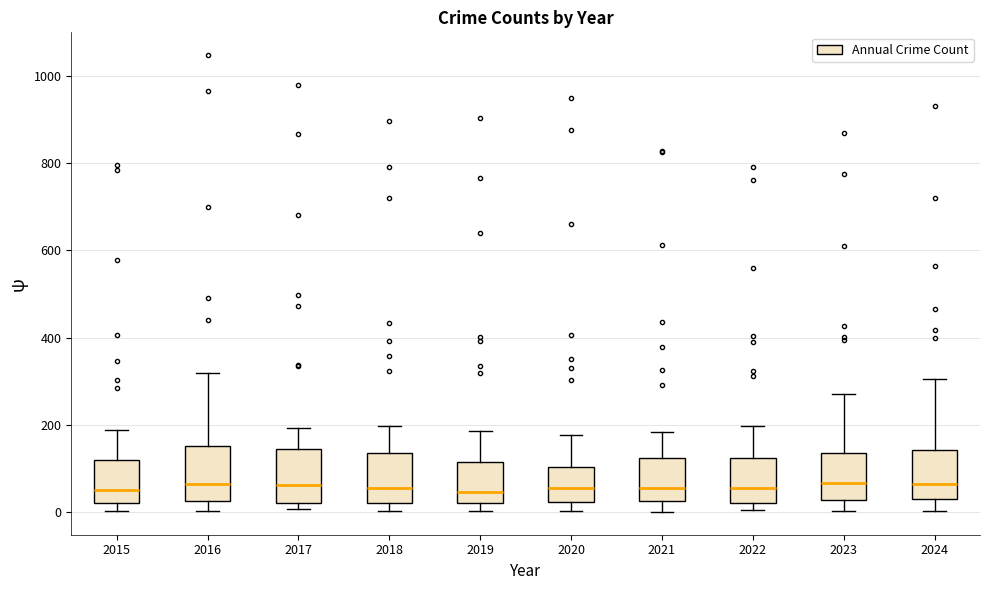

Reading left to right, read every box against the y-axis: the position of its median line, the range the box covers, and the ends of its whiskers. The values are not printed on the chart, so give them approximately, as read against the axis.

2015: median 60, box 20 to 120, whiskers 0 to 180
2016: median 60, box 20 to 160, whiskers 0 to 320
2017: median 60, box 20 to 140, whiskers 0 to 200
2018: median 60, box 20 to 140, whiskers 0 to 200
2019: median 40, box 20 to 120, whiskers 0 to 180
2020: median 60, box 20 to 100, whiskers 0 to 180
2021: median 60, box 20 to 120, whiskers 0 to 180
2022: median 60, box 20 to 120, whiskers 0 to 200
2023: median 60, box 20 to 140, whiskers 0 to 280
2024: median 60, box 20 to 140, whiskers 0 to 300